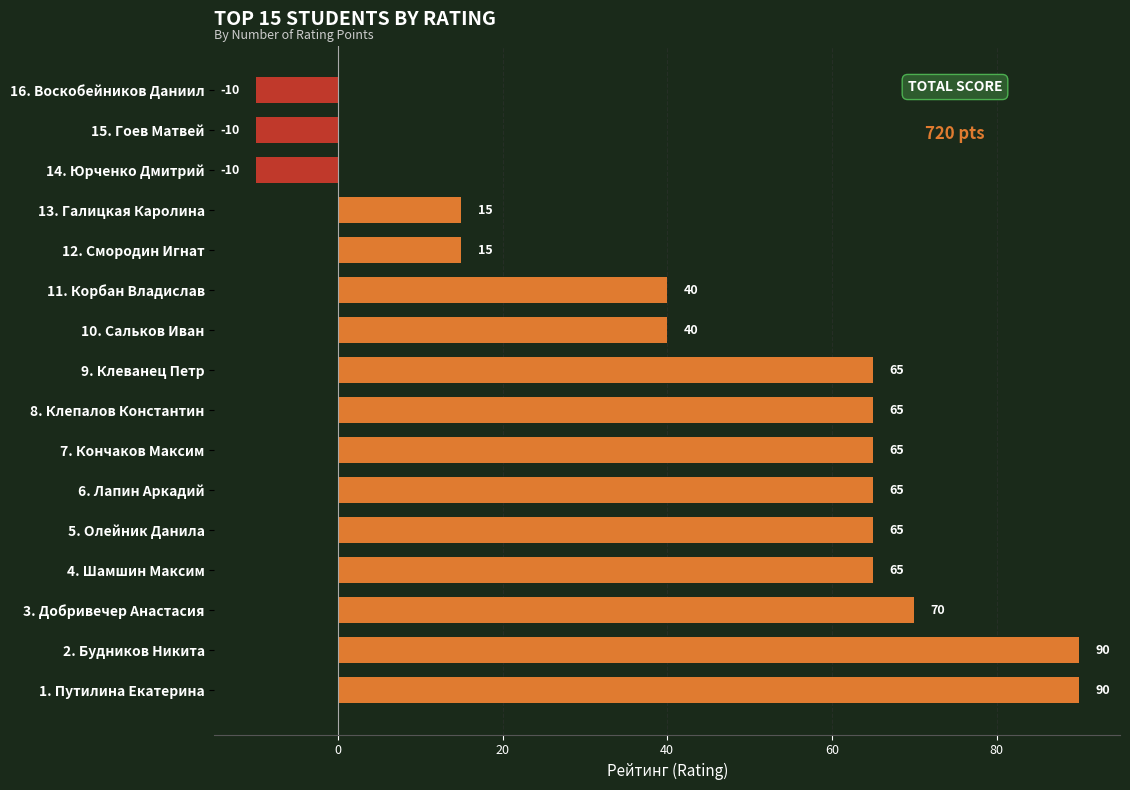

What is the difference between the second highest and second lowest values?

100